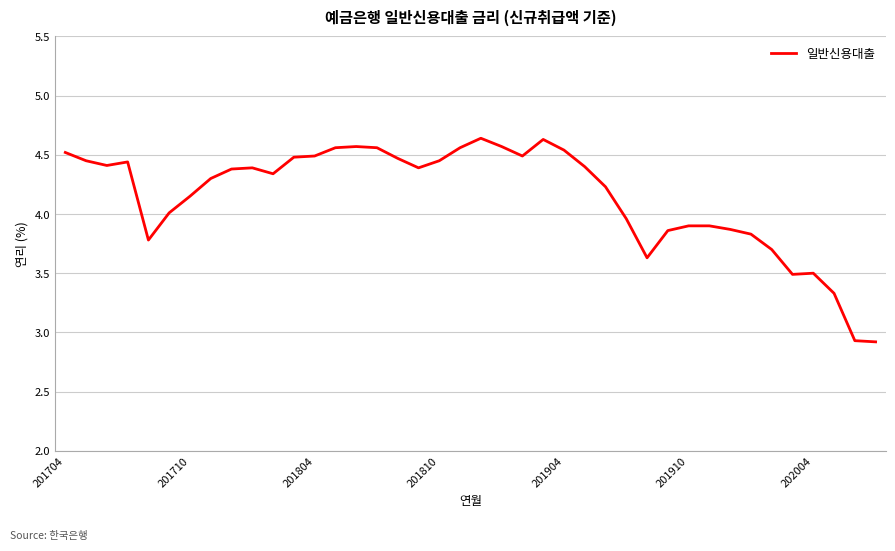

What is the difference between the maximum and minimum values?

1.7